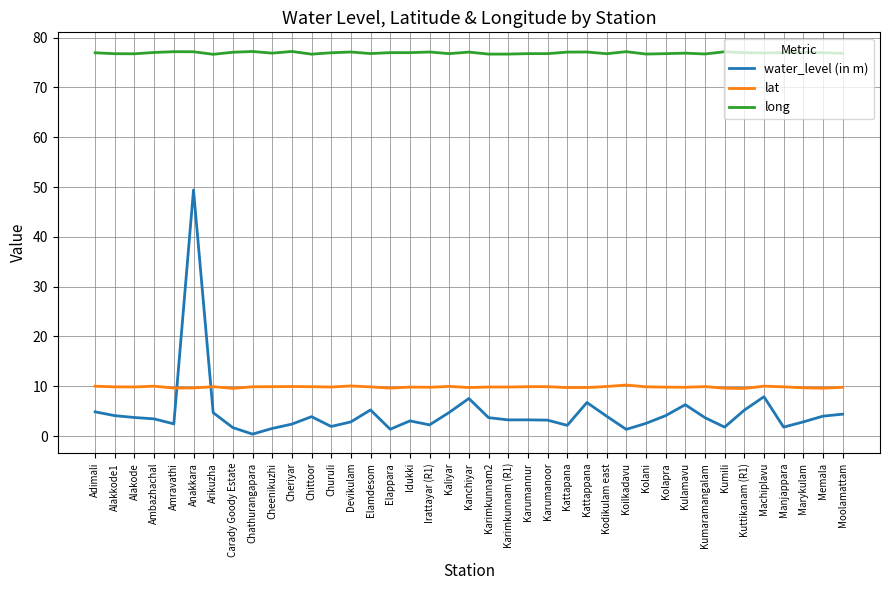

Is it true that long equals 77.2 at Cheriyar?

True